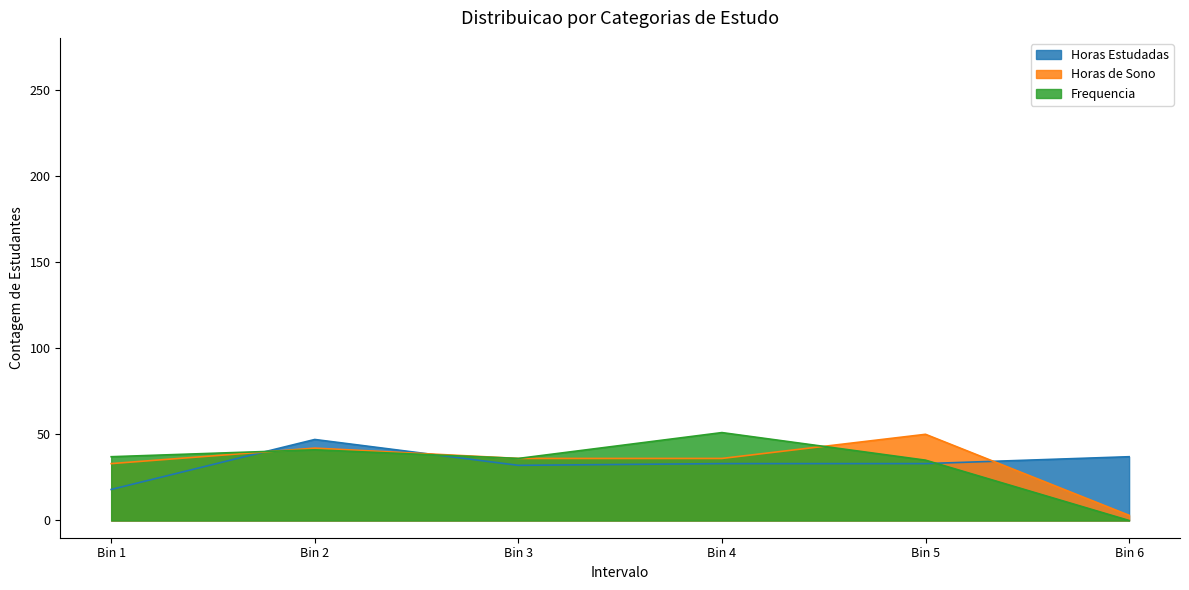

Reading left to right, list all the values displayed in this chart.

Horas Estudadas: 18	47	32	33	33	37
Horas de Sono: 33	42	36	36	50	3
Frequencia: 37	41	36	51	35	0